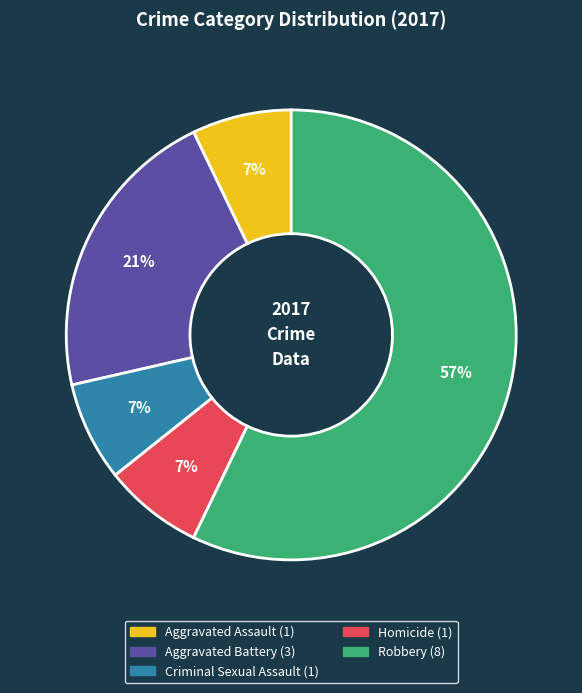

Is it true that Aggravated Assault is 7% of the pie?

True